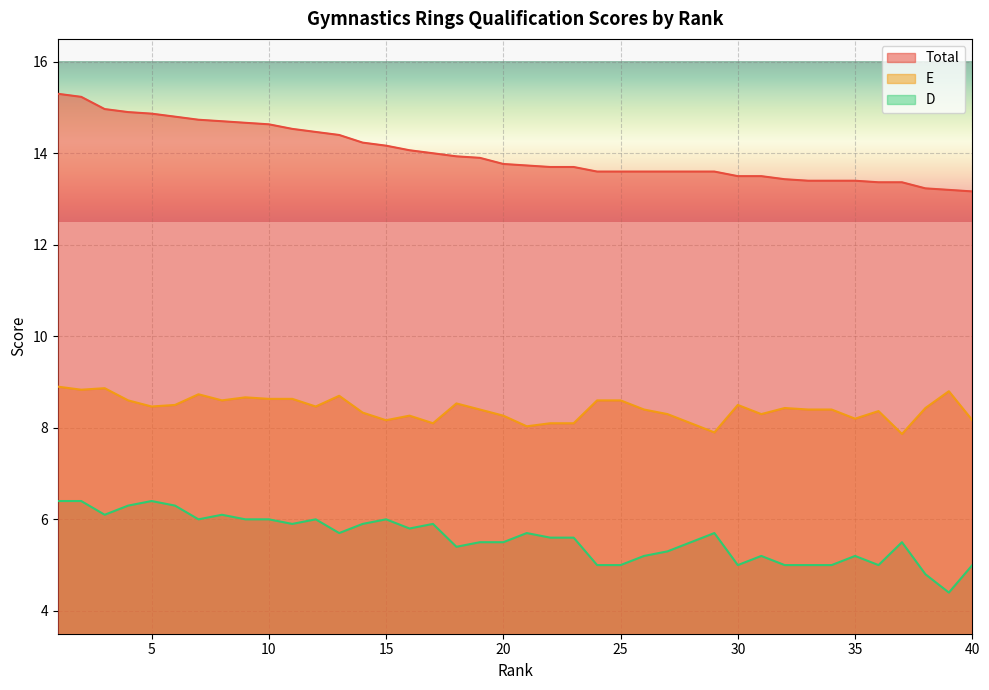

True or false: Total and D intersect in this chart.

False